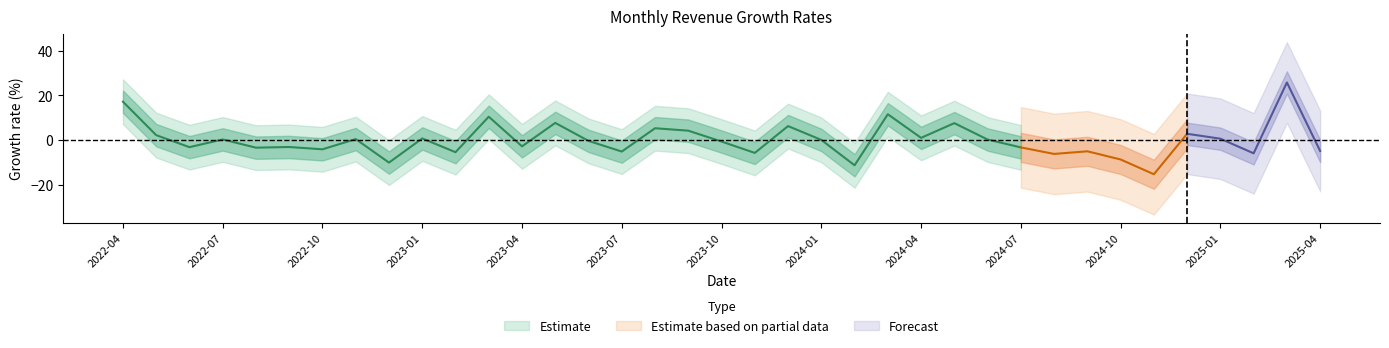

At which label does 年增(%) first exceed -3?

2022-04